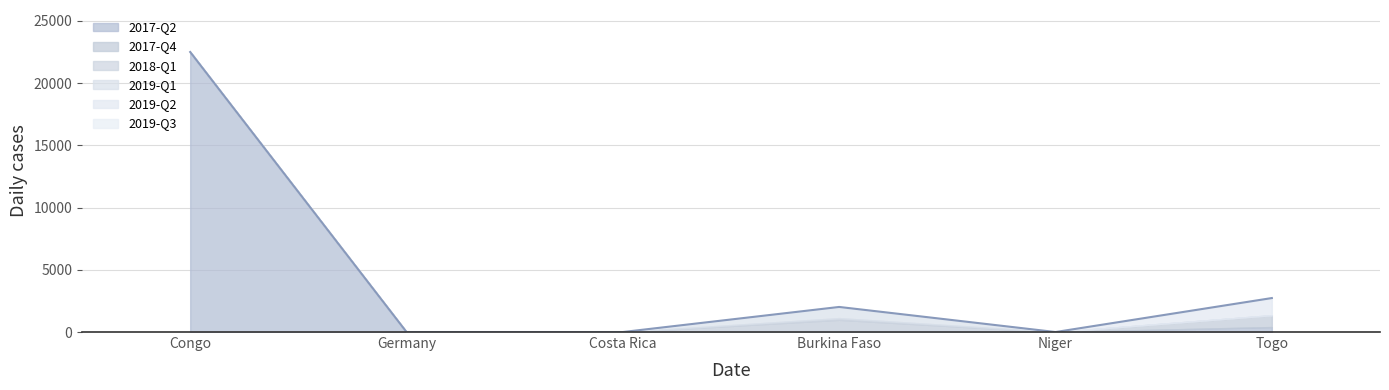

True or false: 2017-Q4 and 2019-Q1 cross at least once.

False